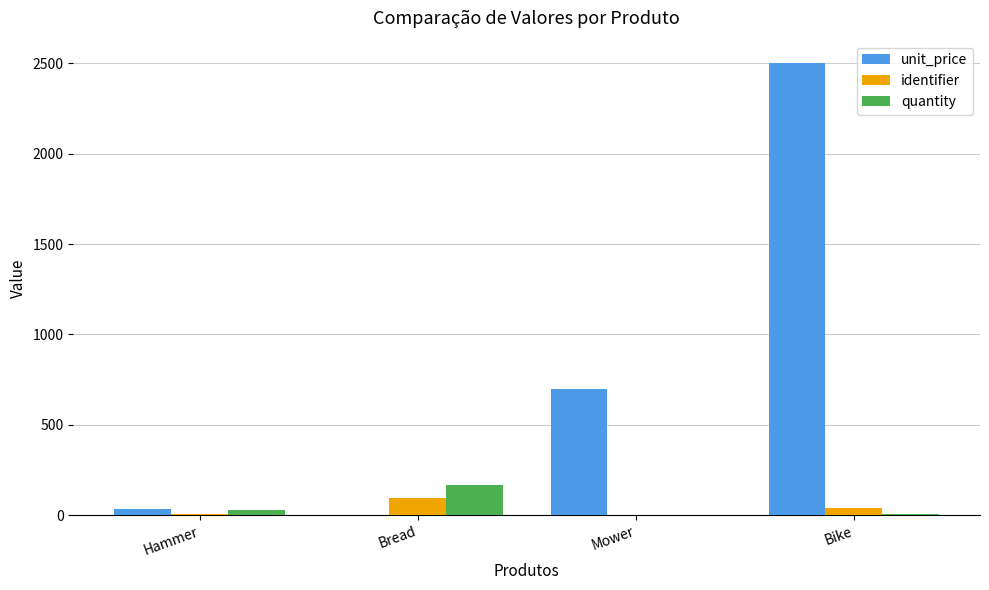

Does the chart contain stacked bars?

No